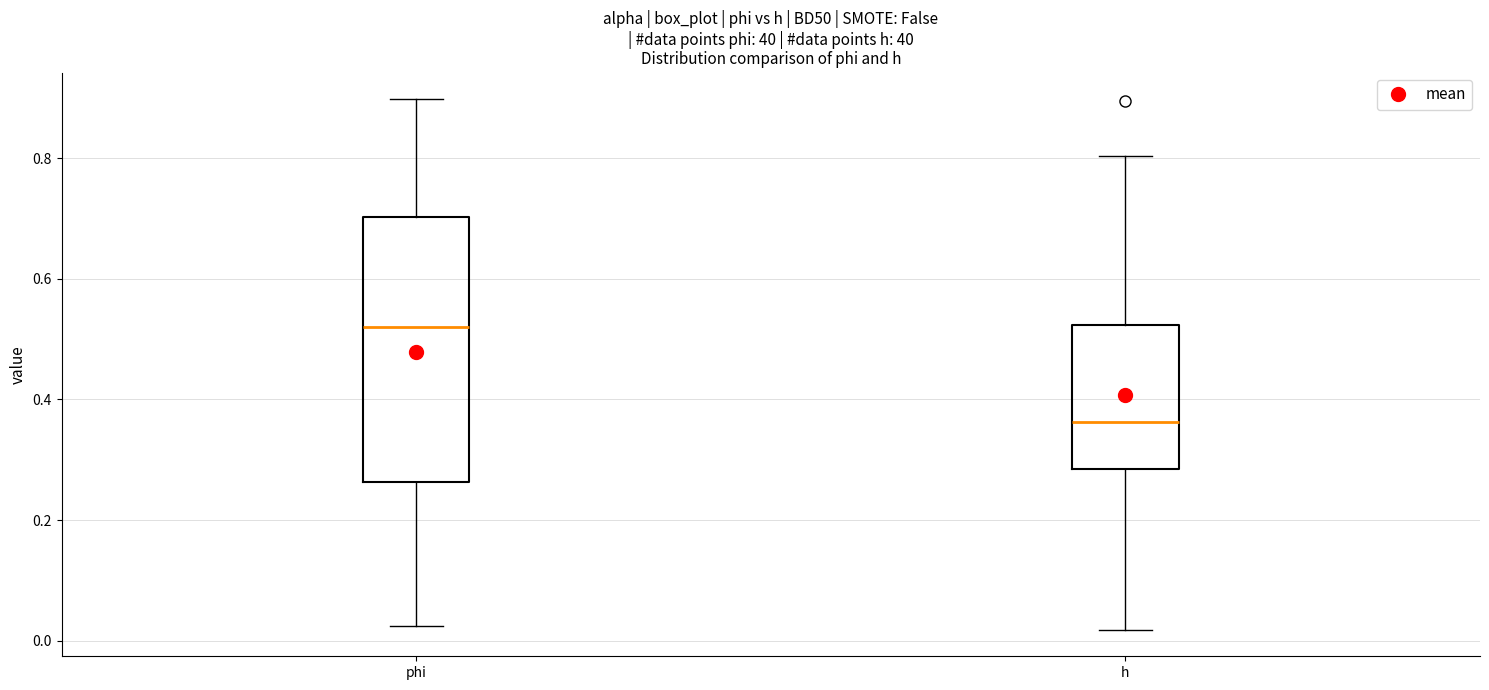

Which box has the highest median line?

phi